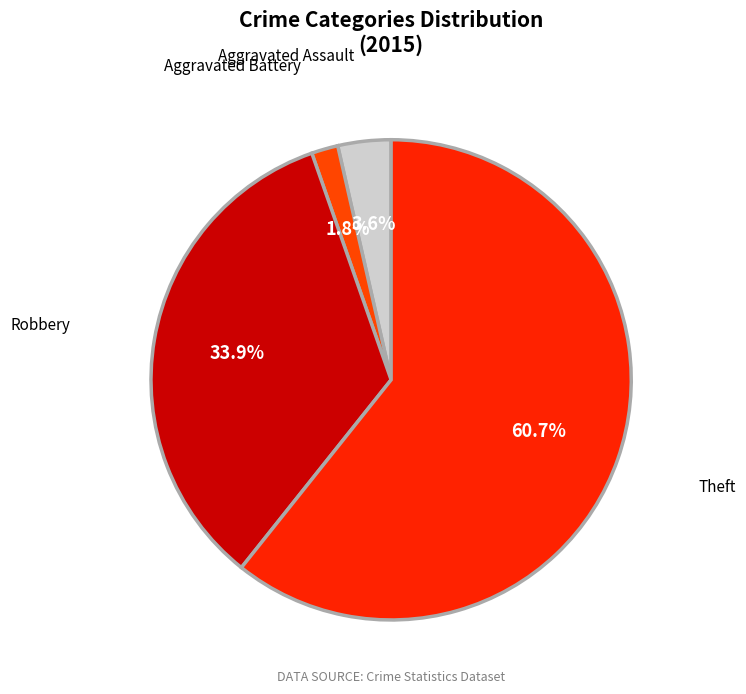

Which has a higher value, Aggravated Battery or Theft?

Theft